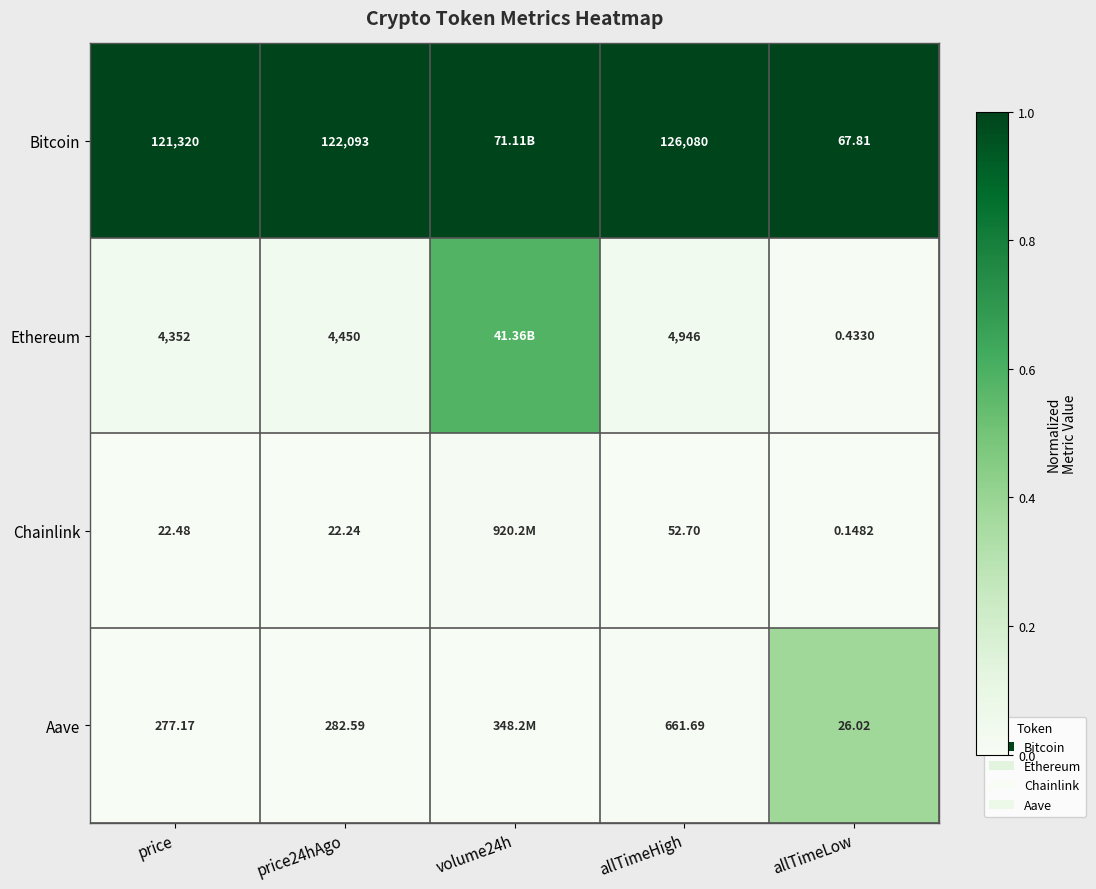

At allTimeHigh, list the series in order from smallest to largest.

Chainlink, Aave, Ethereum, Bitcoin